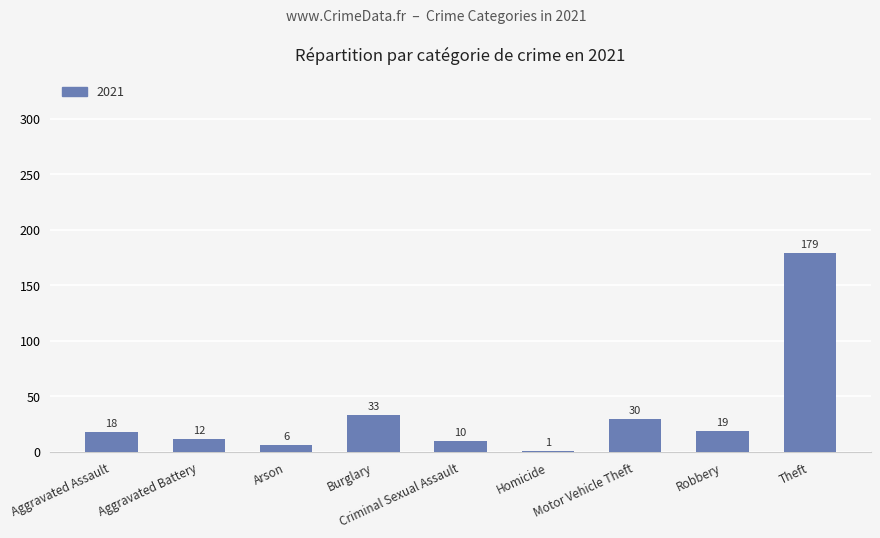

Approximately how many times larger is the value at Burglary compared to Robbery?

1.7